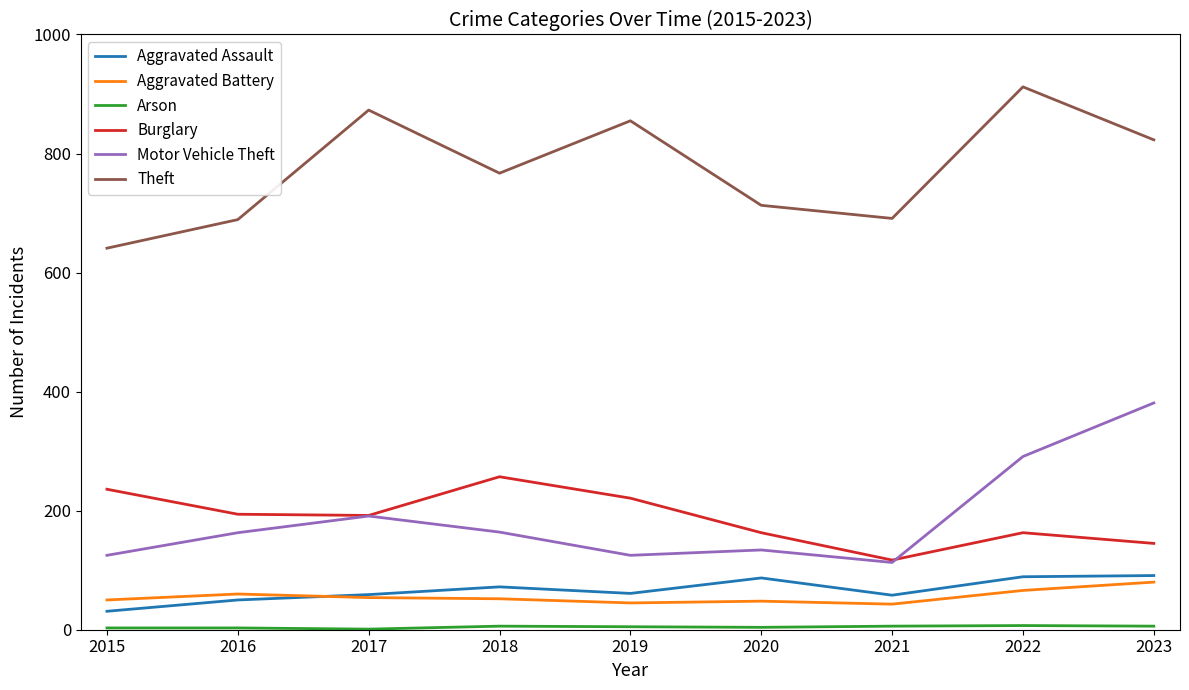

Does the chart display data point markers on the line(s)?

No